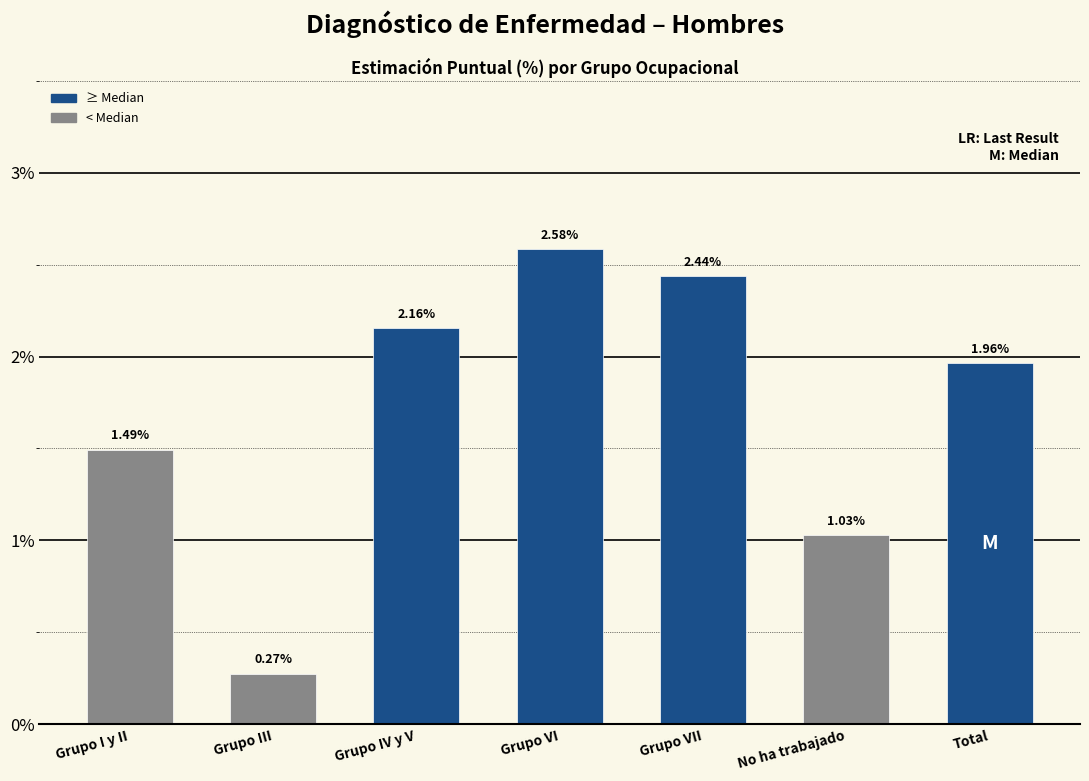

What is the sum of the values at Grupo I y II and Grupo VI?

4.1